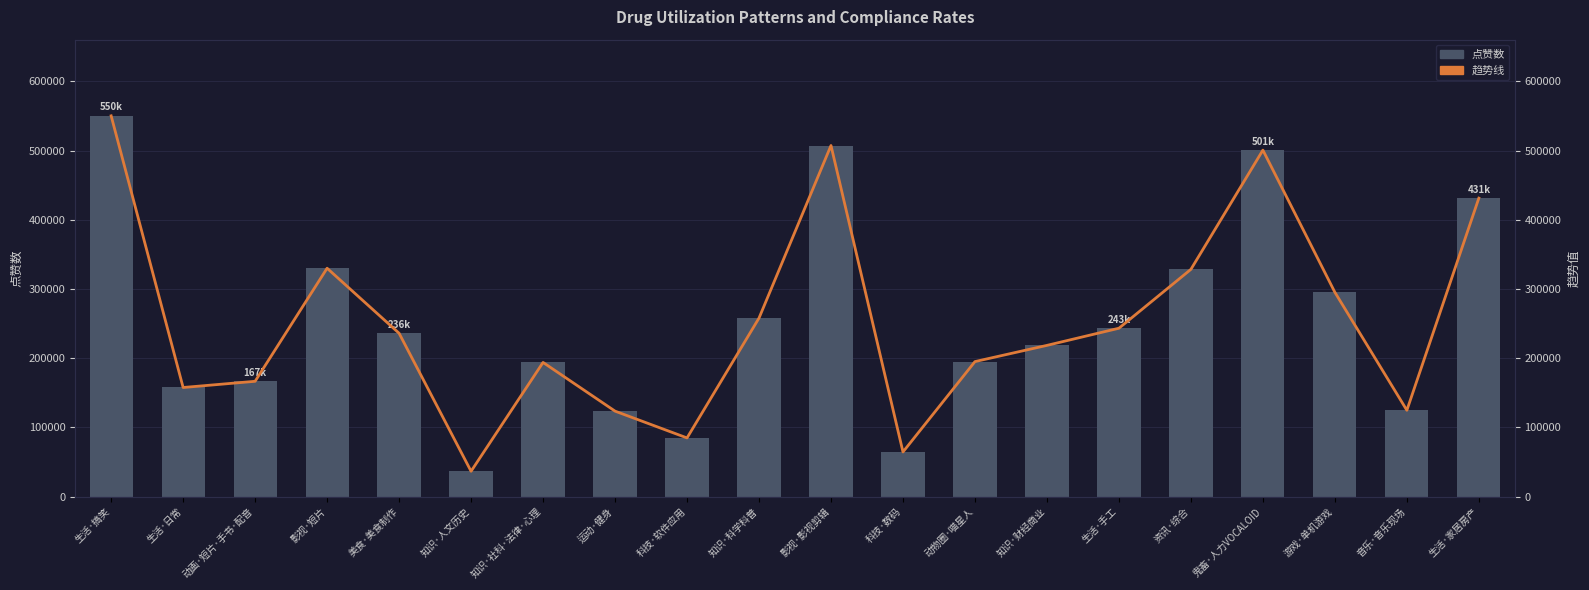

Is the value of 点赞数 at 生活·家居房产 greater than the value of 趋势线 at 生活·日常?

Yes